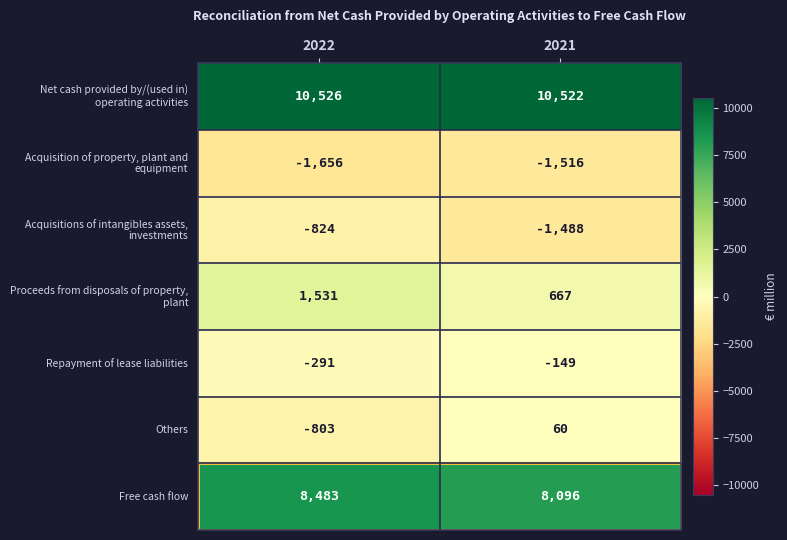

What is the greatest value displayed?

10526